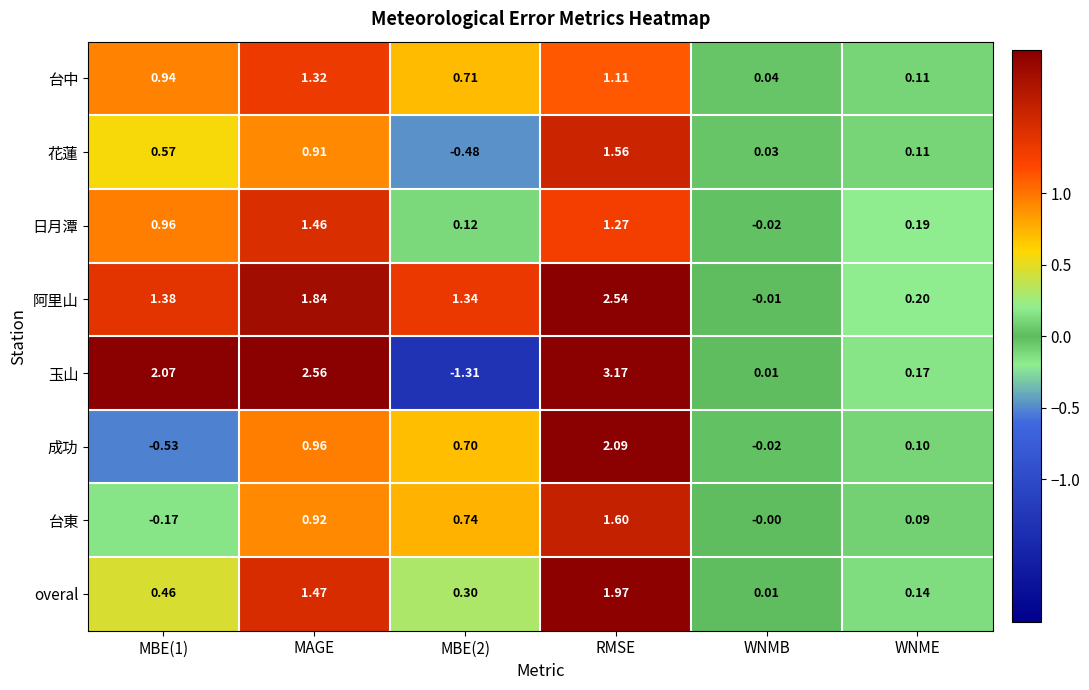

How many values in 台東 are below zero?

1